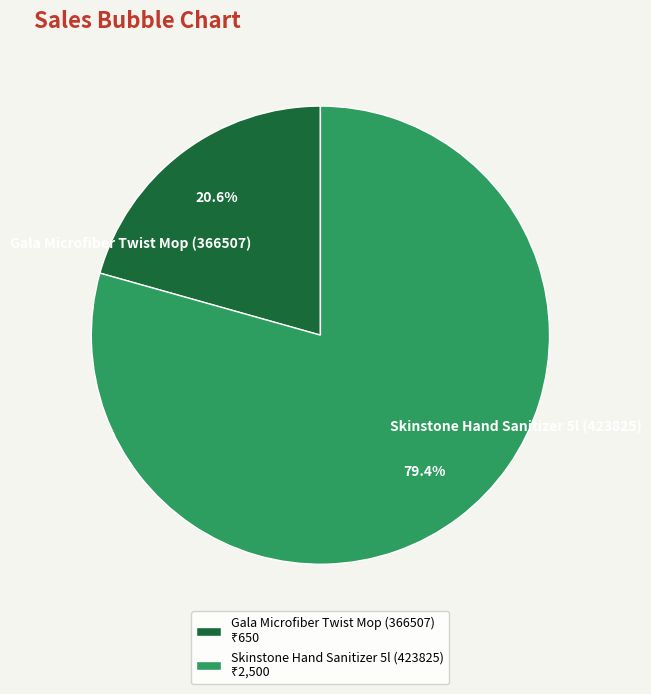

Count the number of slices in the pie.

2